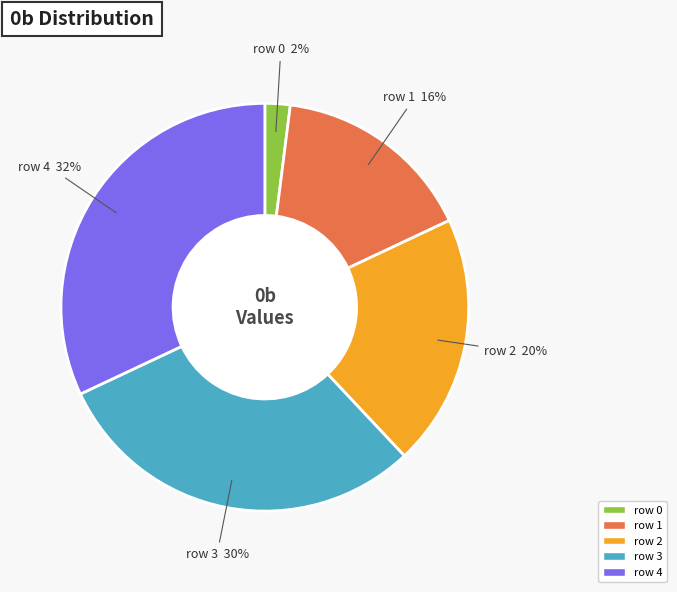

Which slice is the smallest?

row 0